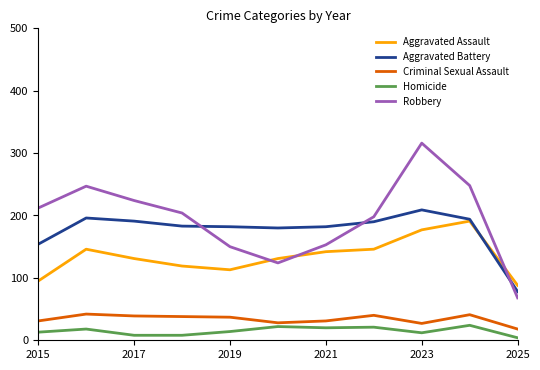

Which series has the widest spread of values?

Robbery